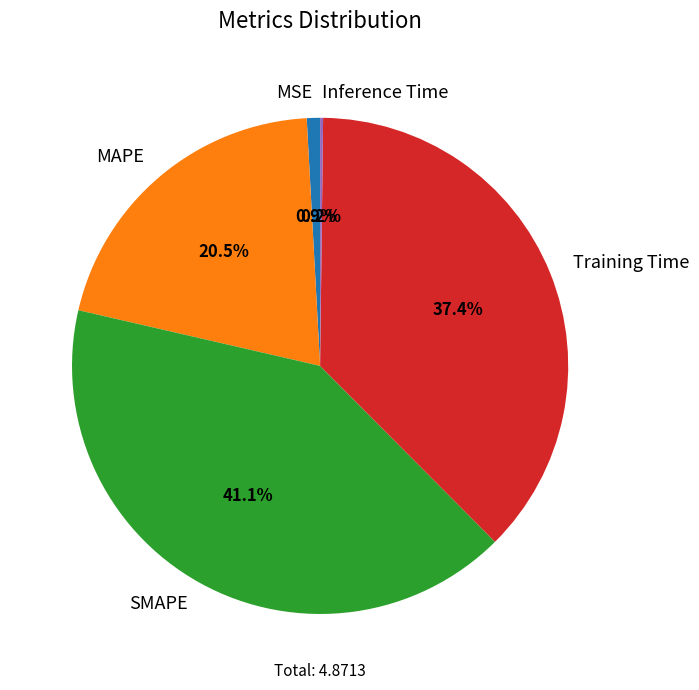

How much of the chart is everything except Training Time?

62.6%